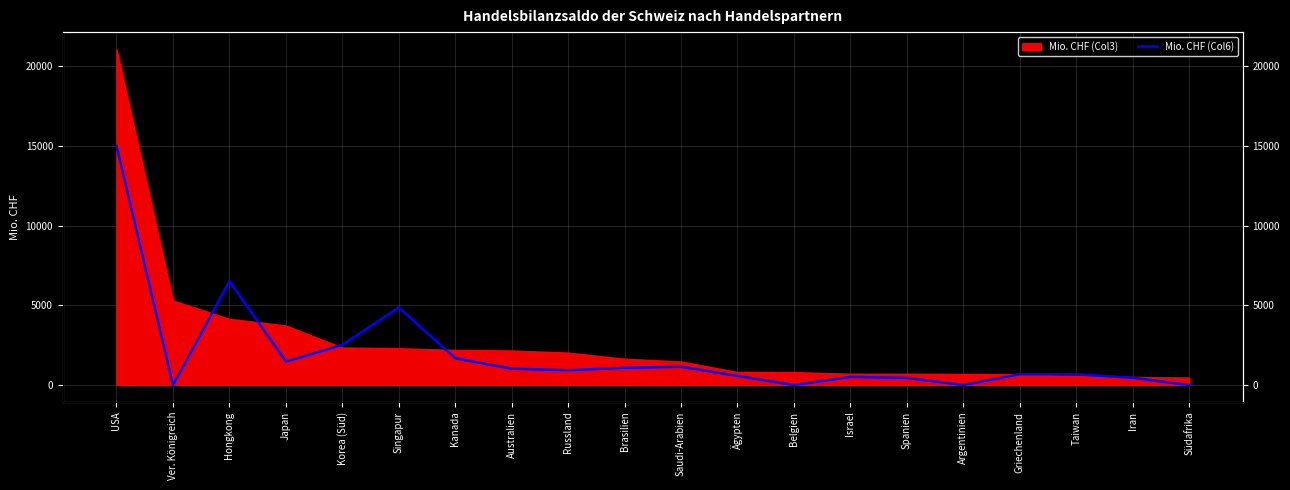

How many lines are shown in the chart?

1